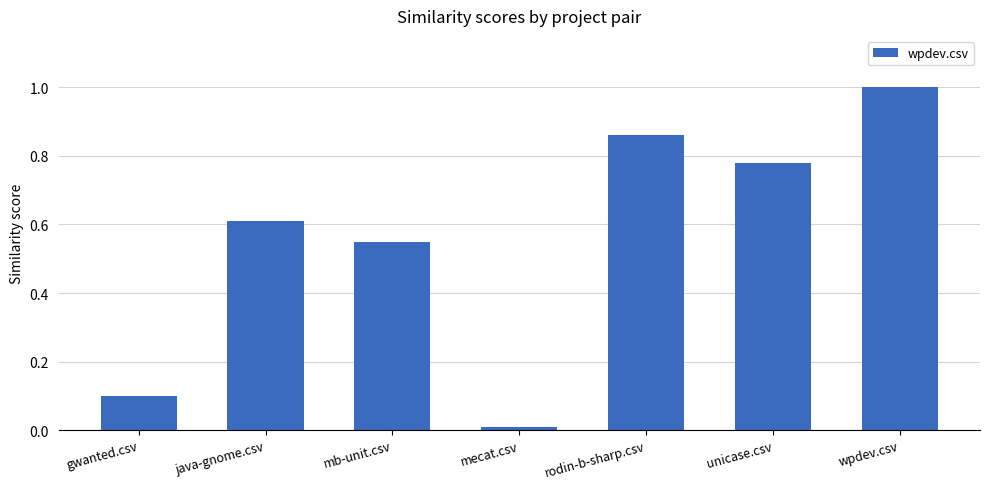

Rank the categories by value from highest to lowest.

wpdev.csv, rodin-b-sharp.csv, unicase.csv, java-gnome.csv, mb-unit.csv, gwanted.csv, mecat.csv